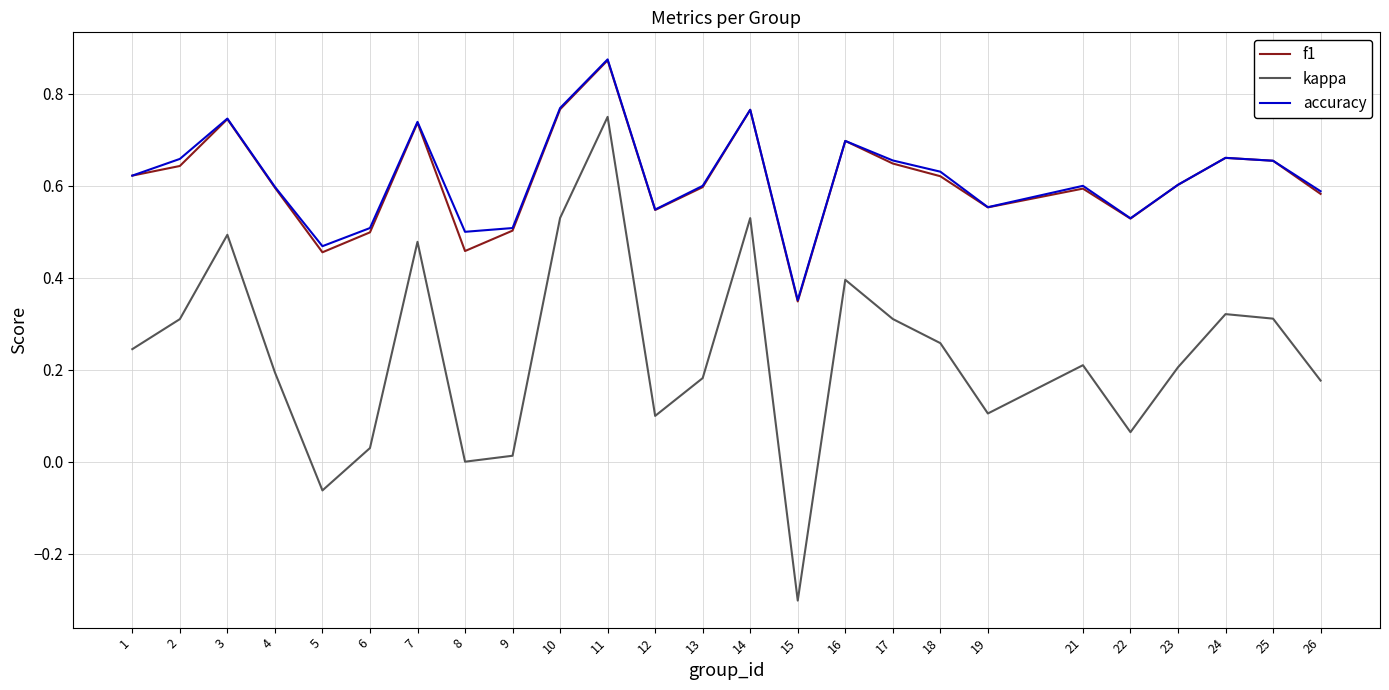

Which category has the highest value in the accuracy series?

11